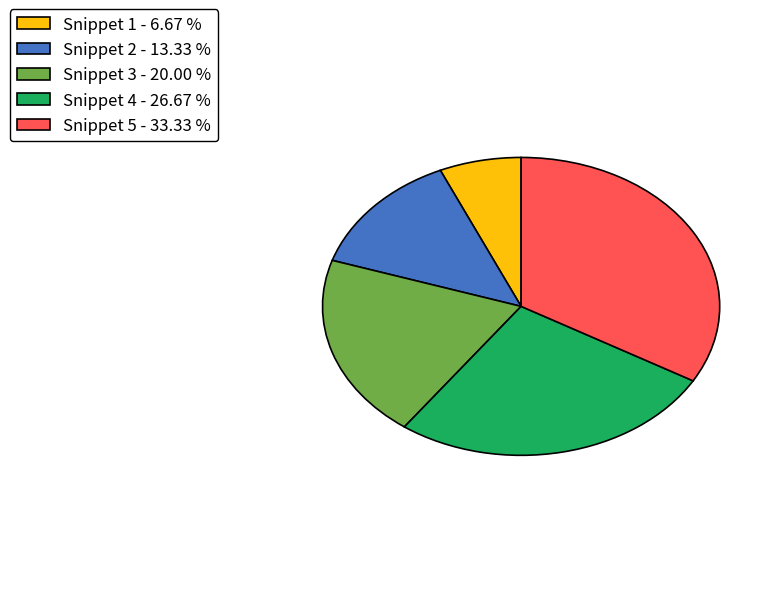

What is the largest slice in the pie chart?

Snippet 5